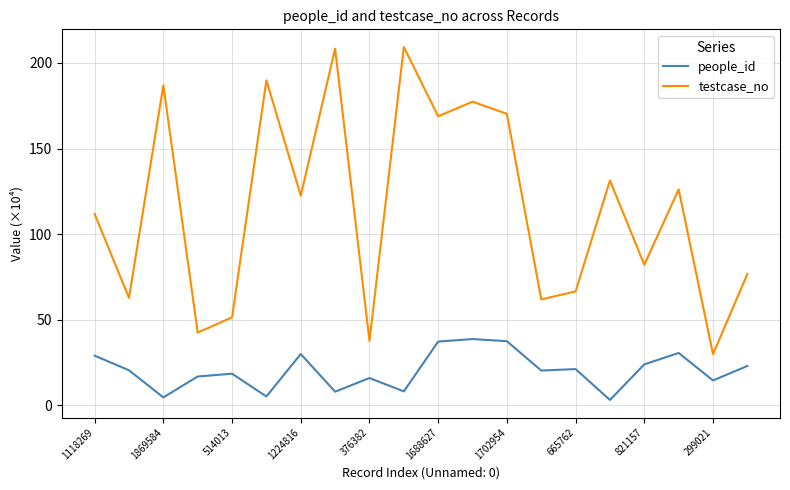

What is the greatest value displayed?

209.4